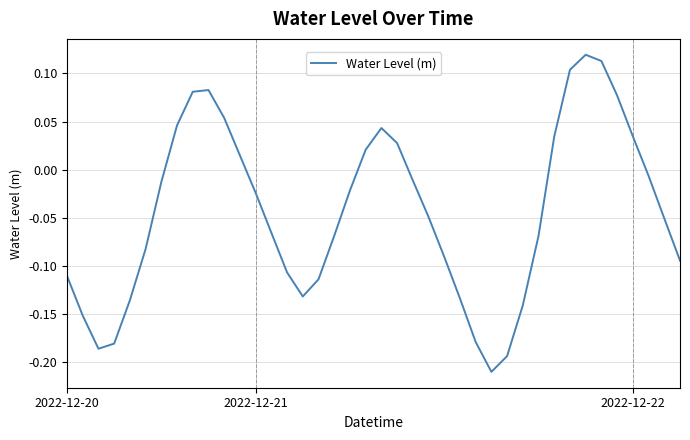

How many positive values are there?

14